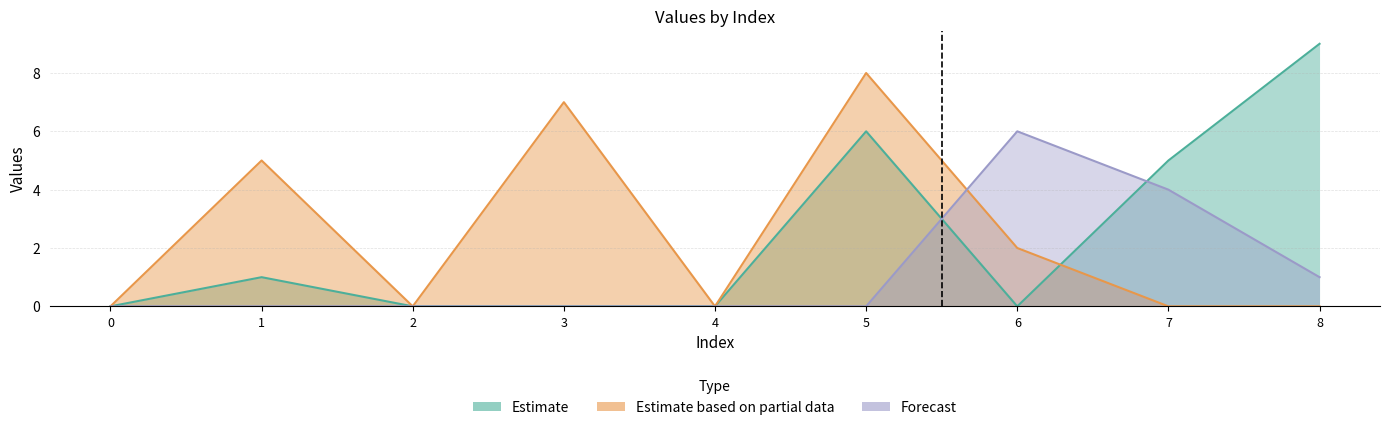

Is the value of col_7 at 3 greater than the value of col_1 at 8?

No